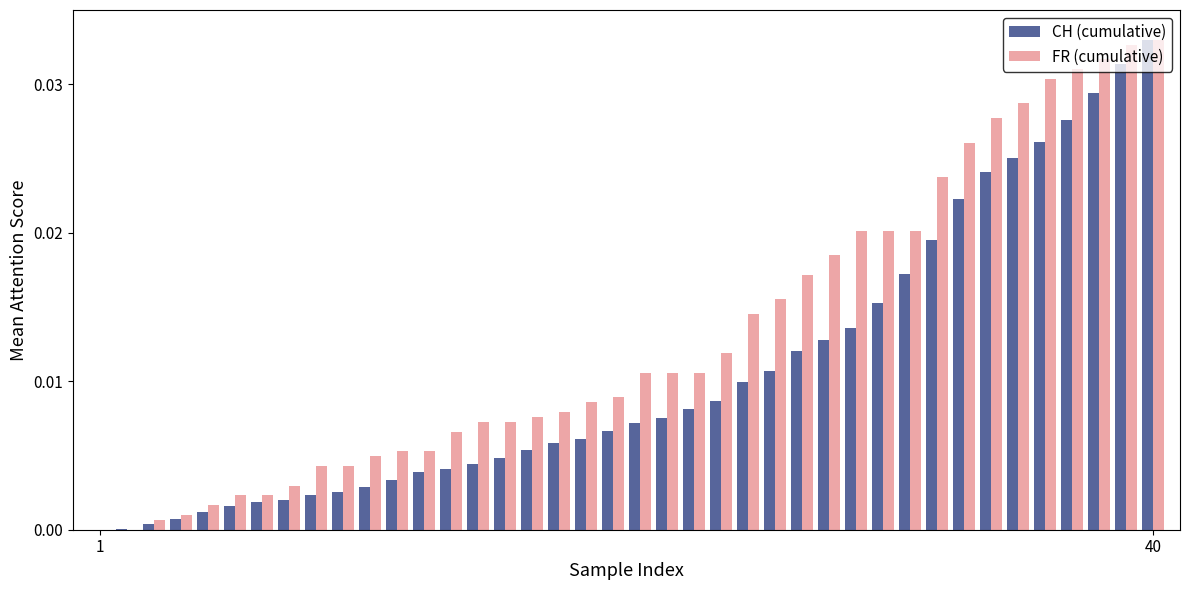

How many groups of bars are there?

40